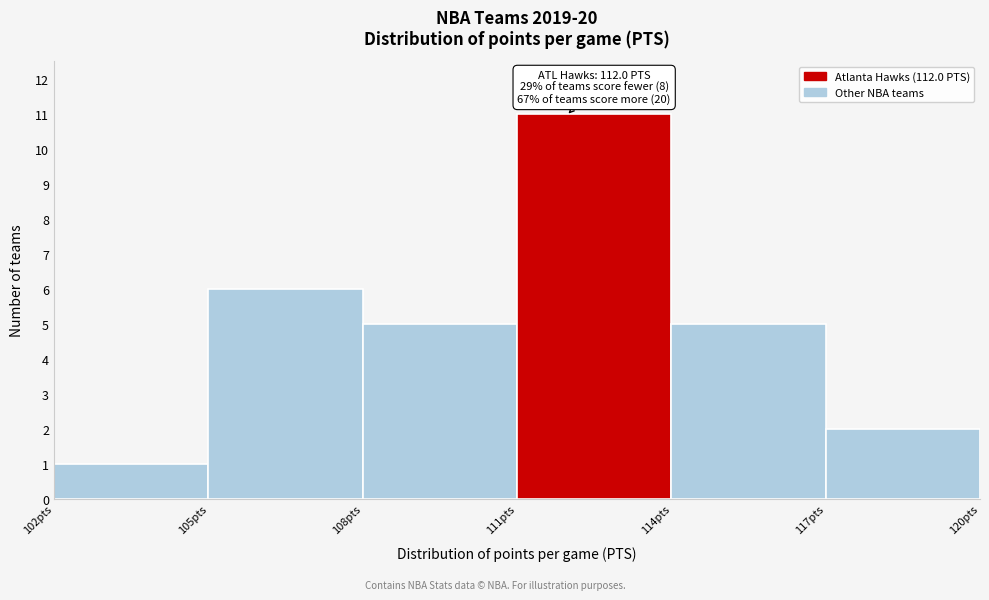

Which range on the x-axis has the tallest bar?

111 to 114